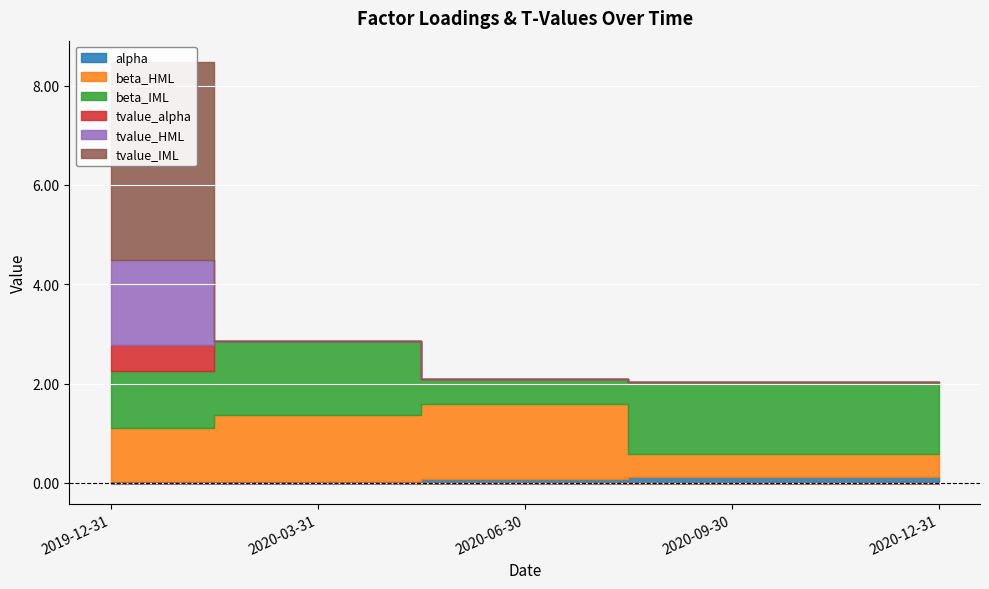

How many values in the beta_IML series exceed 1?

4